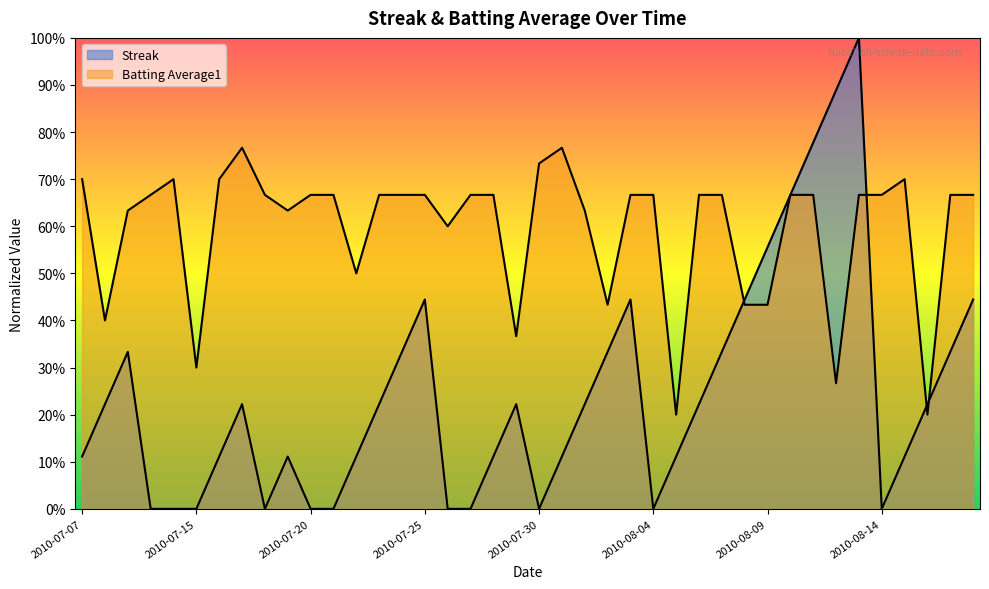

Is the value of Batting Average1 at 2010-08-03 greater than the value of Streak at 2010-08-07?

Yes